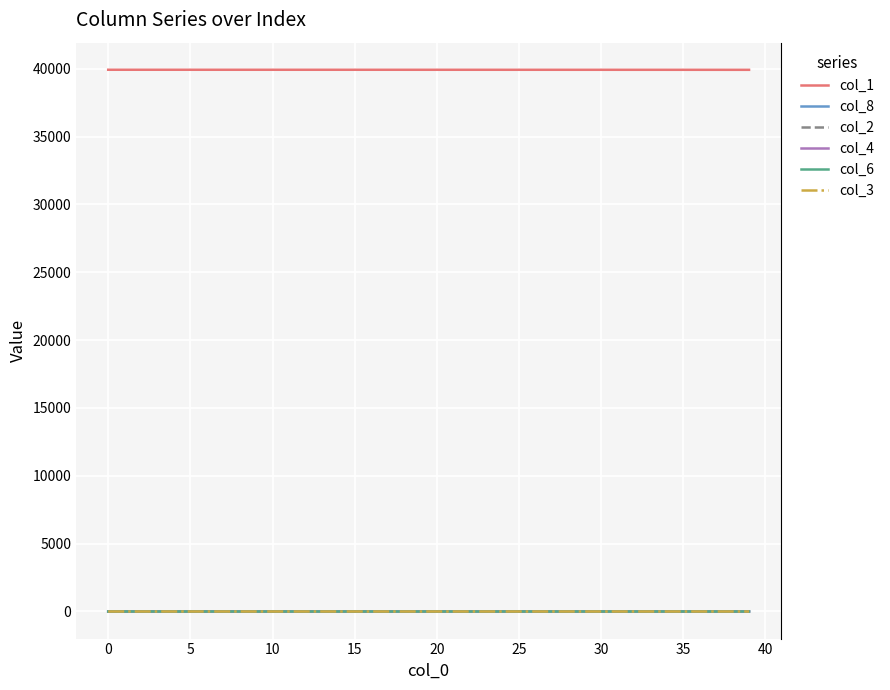

Which series has the largest total across all categories?

col_1